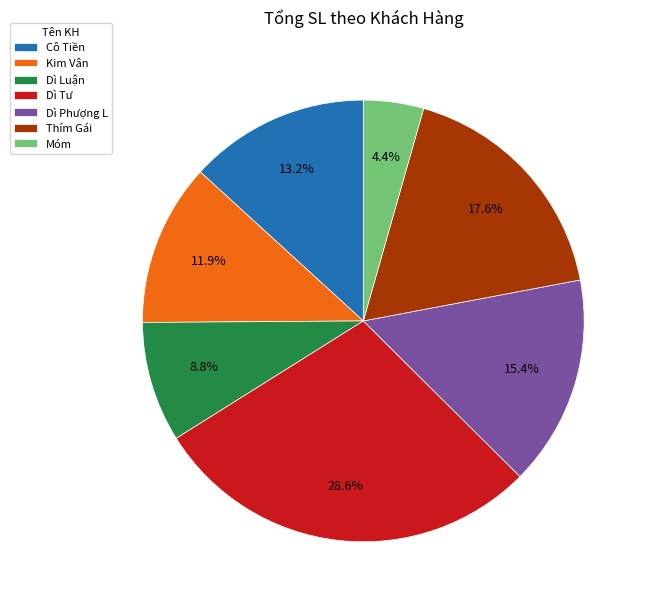

What is the ratio of the value at Móm to the value at Dì Luận?

0.5